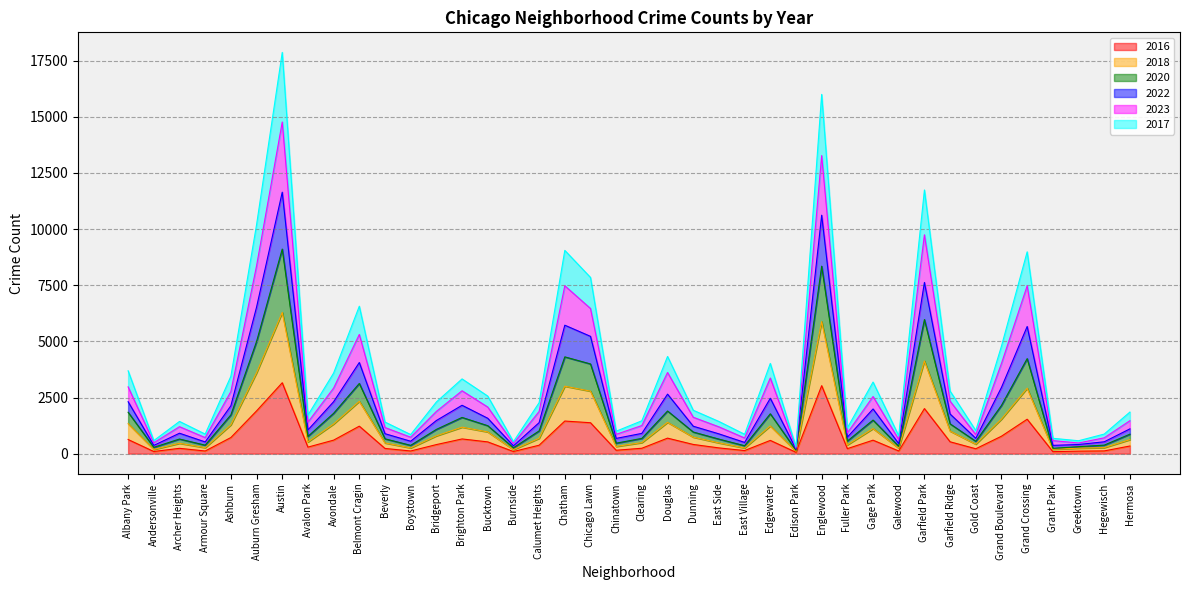

What is the total value across all series at Garfield Park?

11740